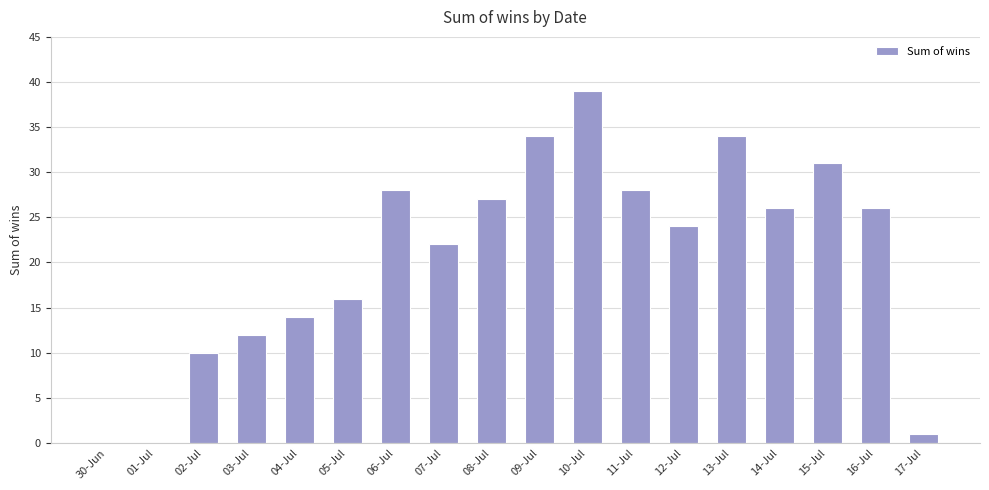

Which category has the highest value across all series?

10-Jul